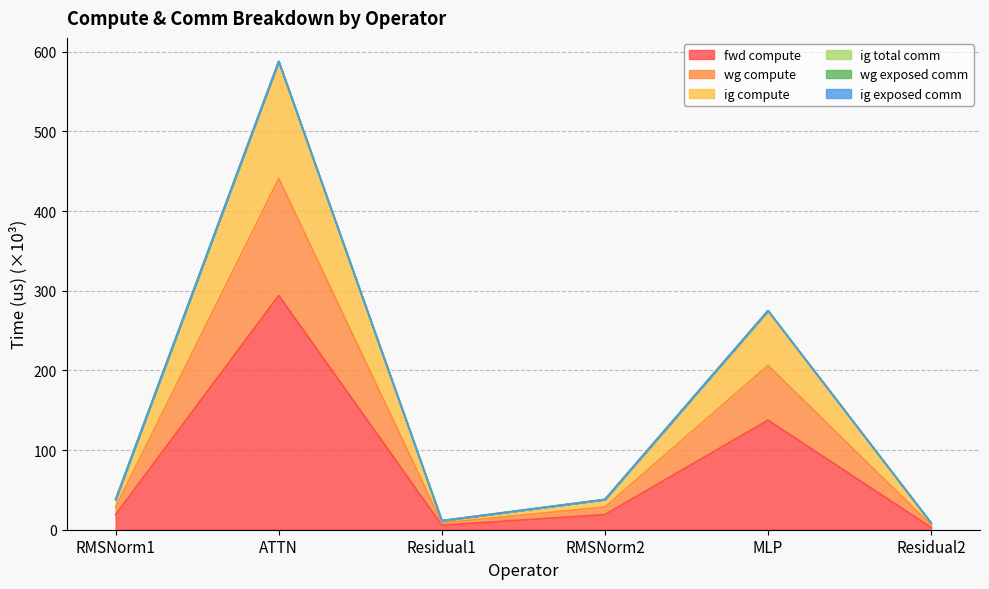

Does the chart have visible grid lines?

Yes